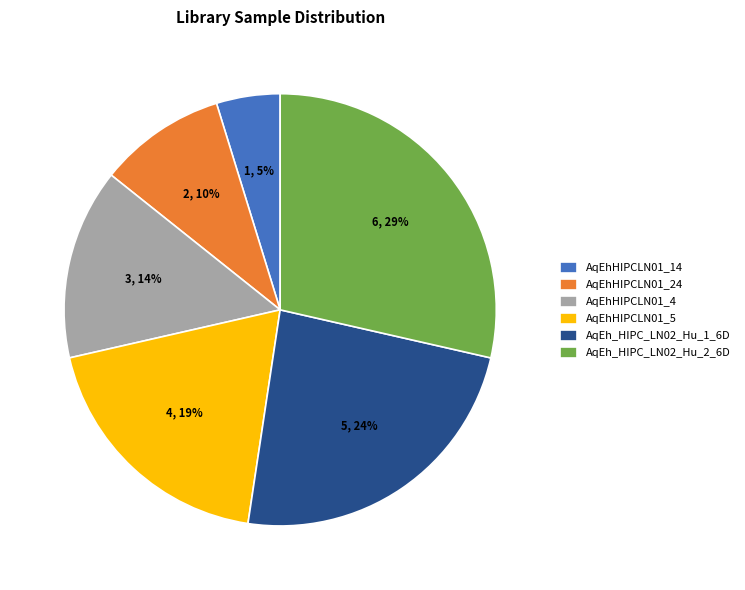

Is it true that AqEhHIPCLN01_4 is 26% of the pie?

False